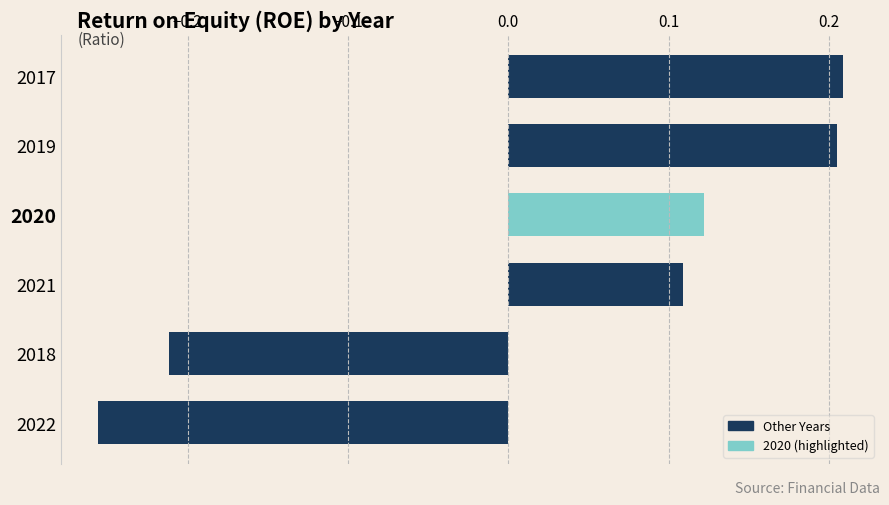

How many values are below 0?

2